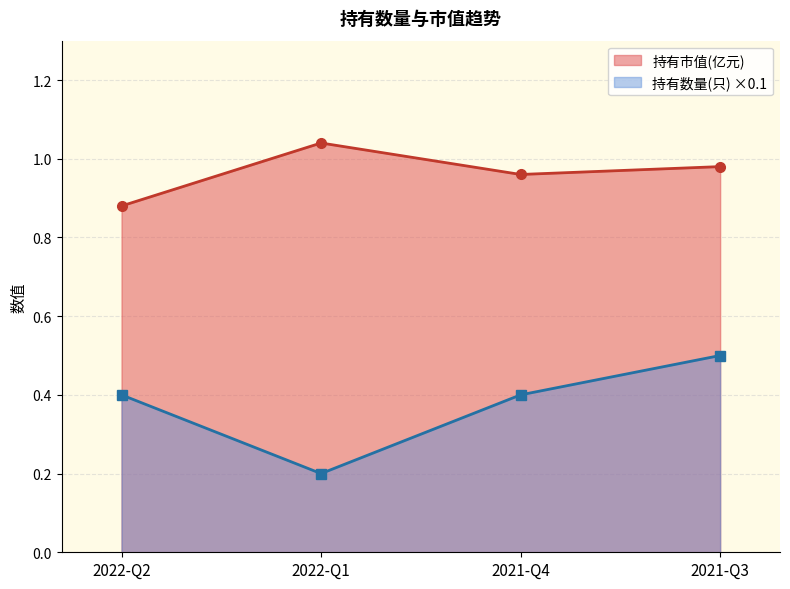

Reading left to right, list all the values displayed in this chart.

持有市值(亿元): 2022-Q2=0.9	2022-Q1=1.0	2021-Q4=1.0	2021-Q3=1.0
持有数量(只): 2022-Q2=0.4	2022-Q1=0.2	2021-Q4=0.4	2021-Q3=0.5